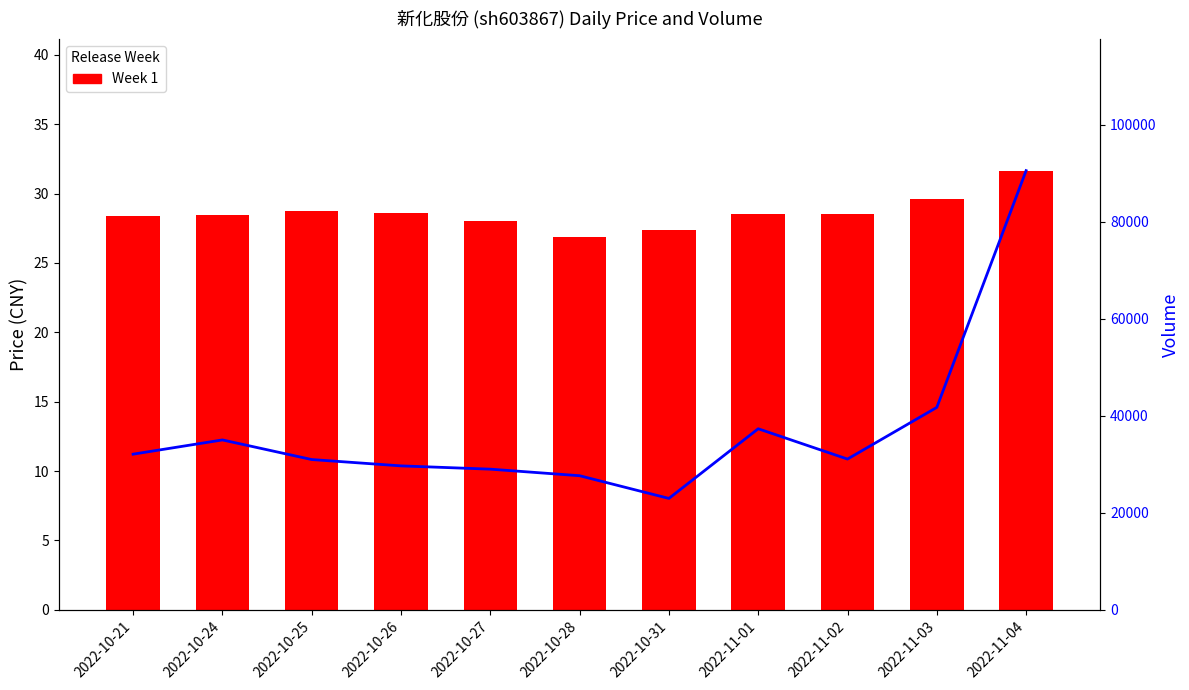

Is it true that volume equals 28996.0 at 2022-10-27?

True